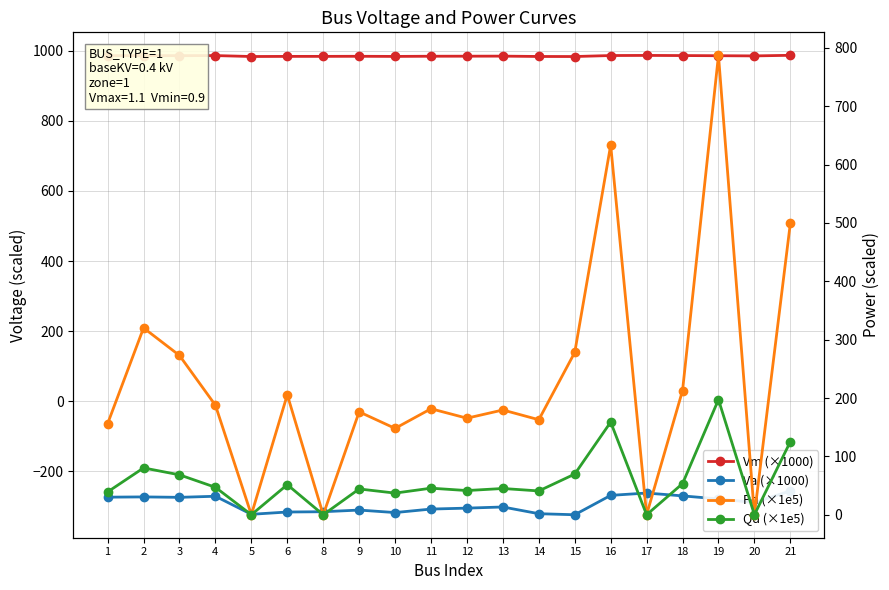

List the series in order of their peak value, highest first.

Vm (×1000), Pd (×1e5), Qd (×1e5), Va (×1000)